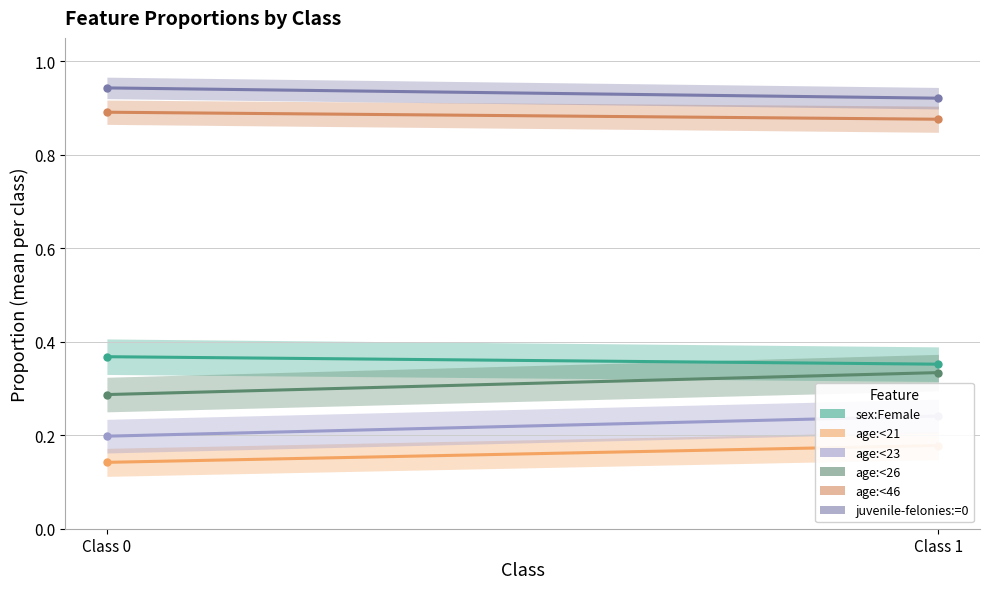

The age:<23 series shows 0.1 at Class 0. True or false?

False